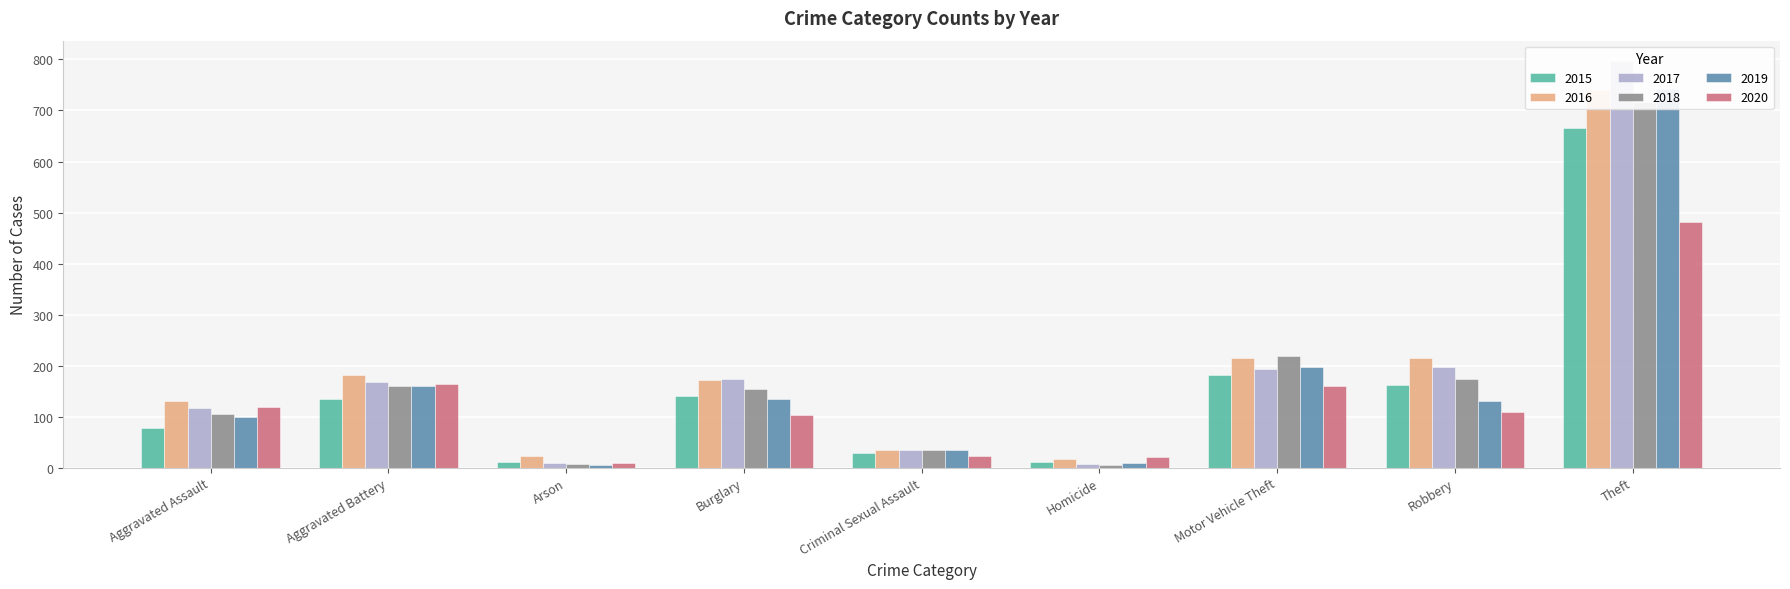

Where does the 2017 series first go above 167?

Burglary